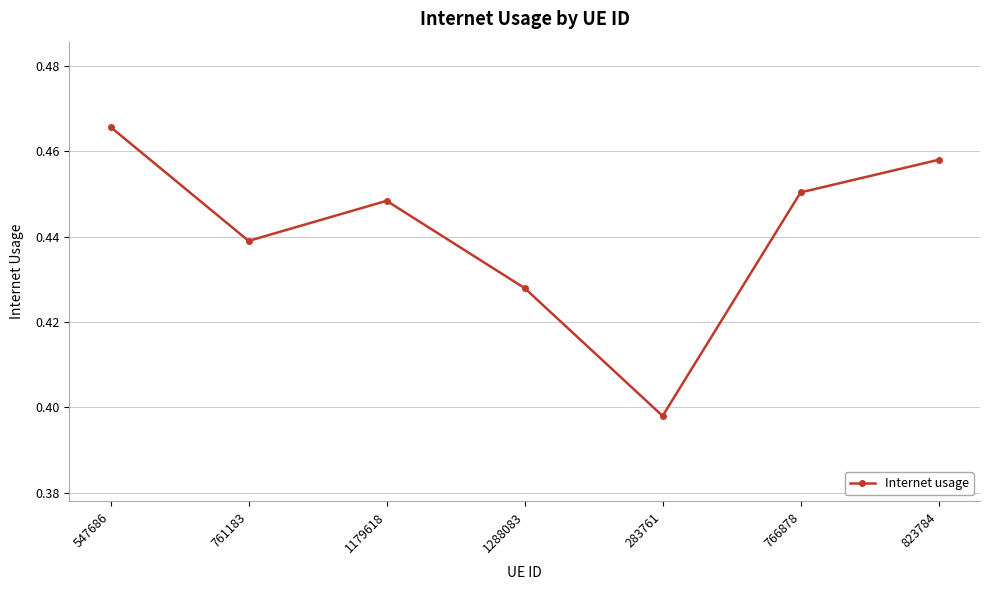

How many lines are shown in the chart?

1